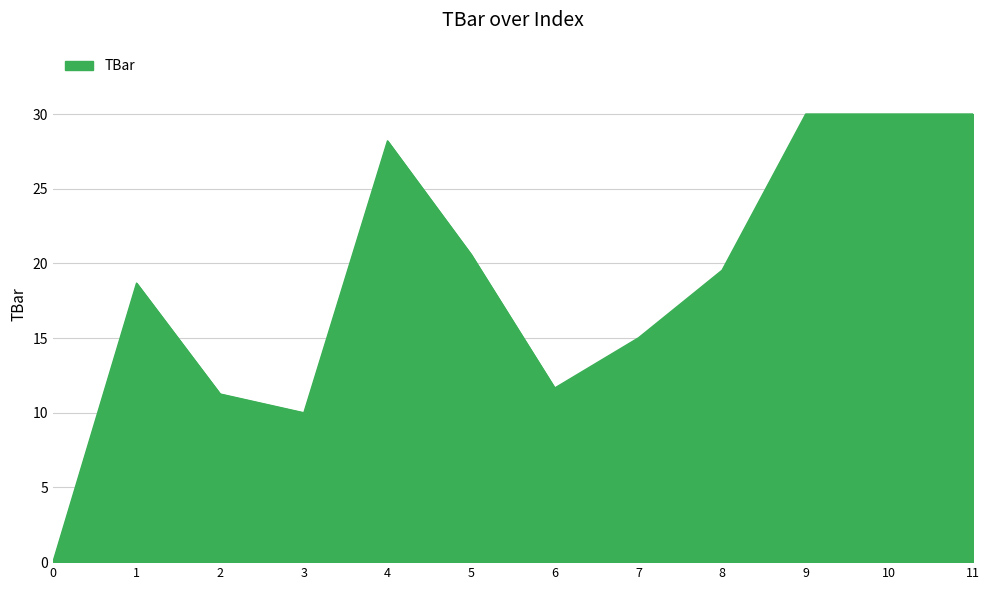

Which has a higher value, 9 or 8?

9